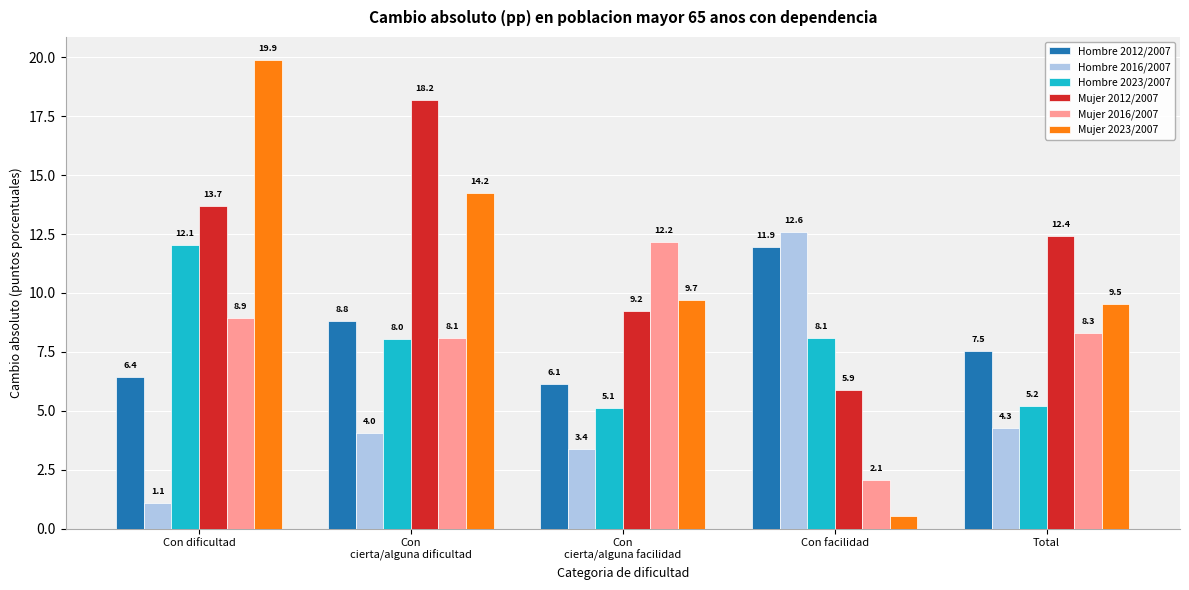

What is the label of the 1st bar from the left?

Con dificultad